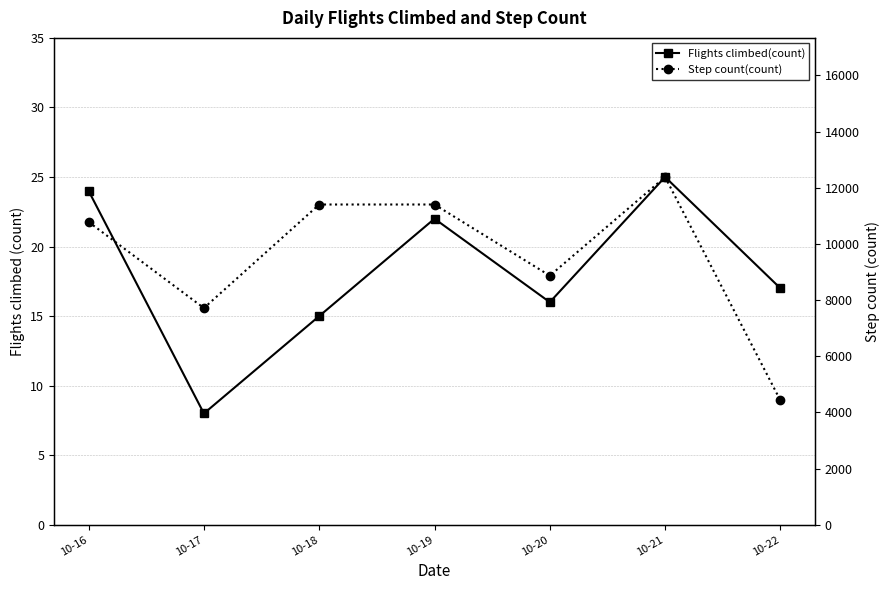

What is the sum of the Step count(count) values at 10-21 and 10-17?

20102.0